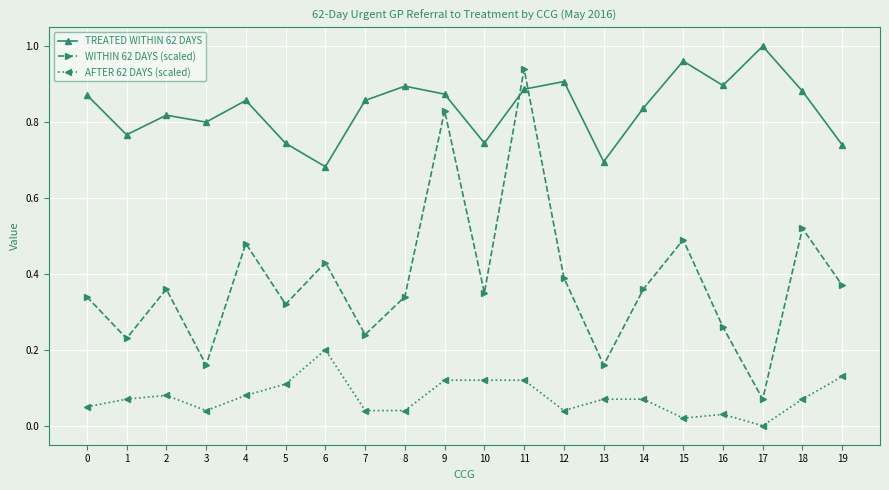

Where is the first local maximum for WITHIN 62 DAYS (scaled)?

2